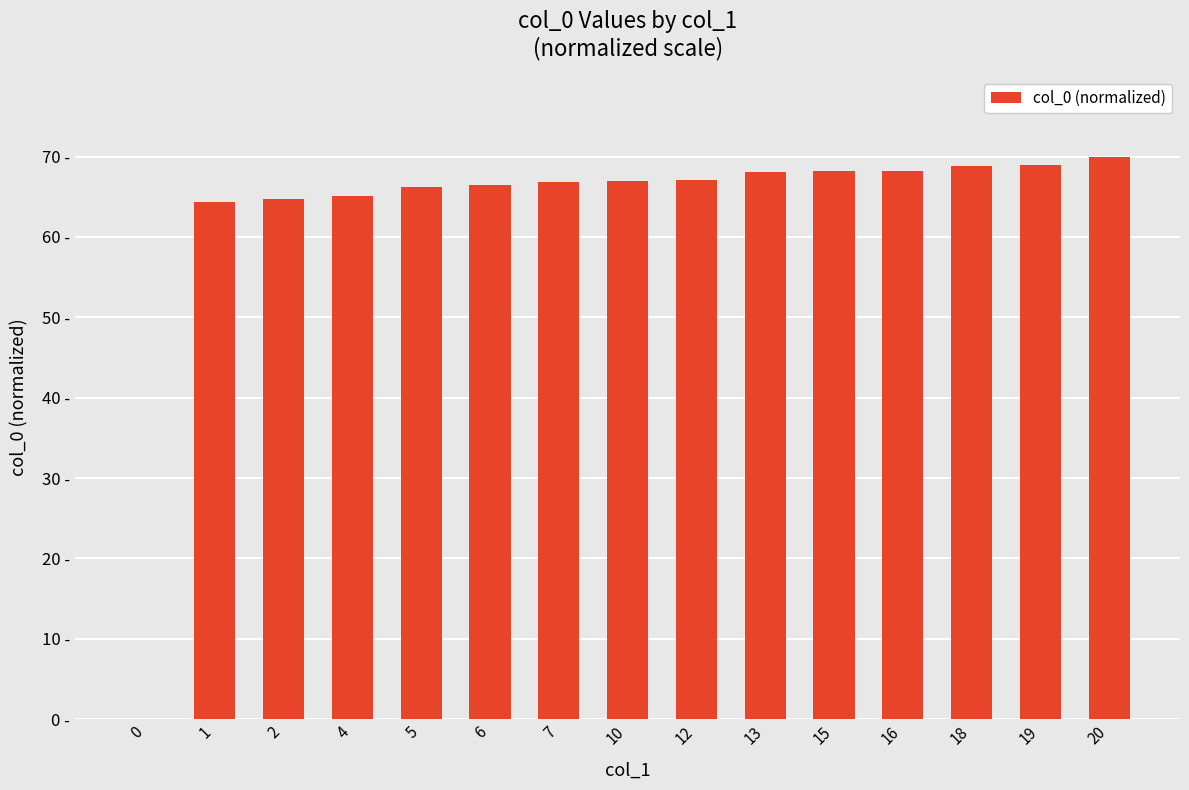

Reading left to right, transcribe all the data shown in this chart.

0.0	64.3	64.7	65.1	66.2	66.4	66.9	67.0	67.0	68.1	68.2	68.2	68.9	69.0	70.0